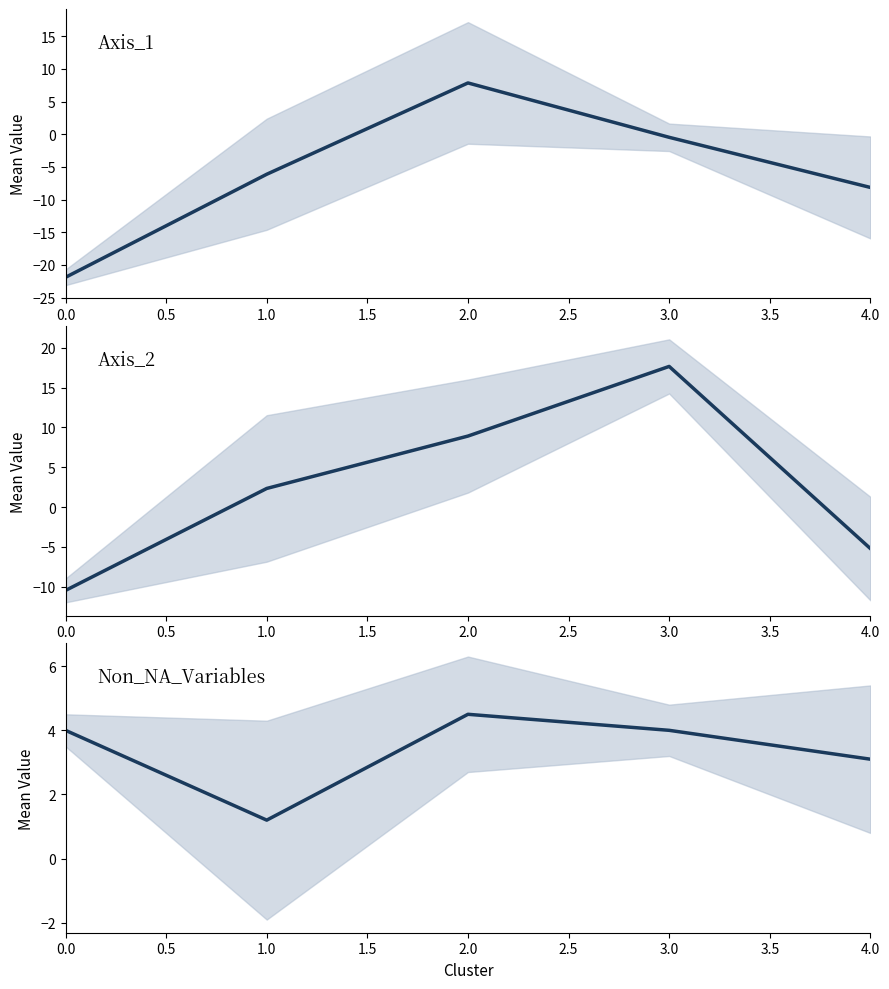

What is the average value of the Axis_1 series?

-5.8